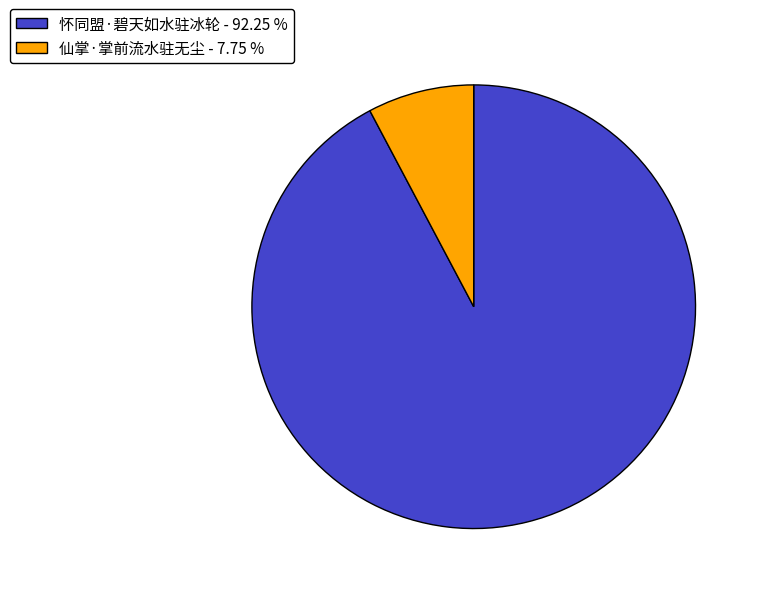

How many slices are in this pie chart?

2